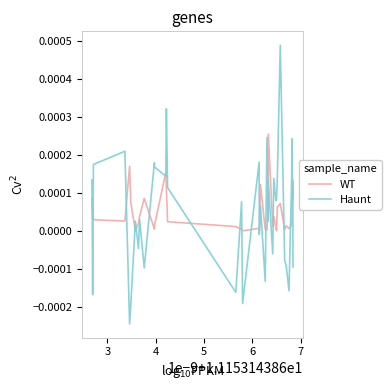

Rank the series by their maximum value, from lowest to highest.

WT, Haunt